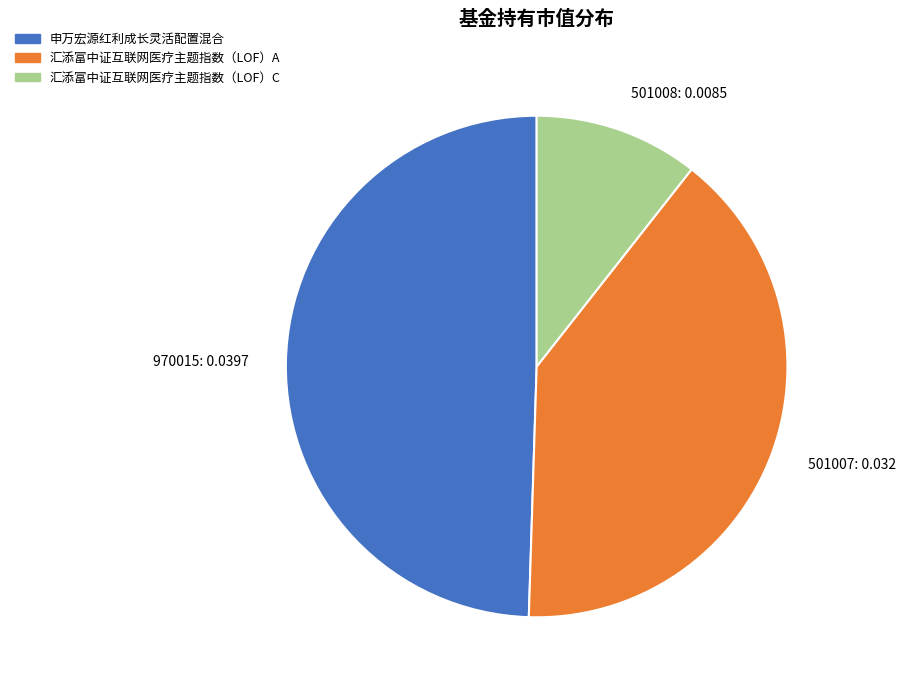

How many segments does this pie chart have?

3